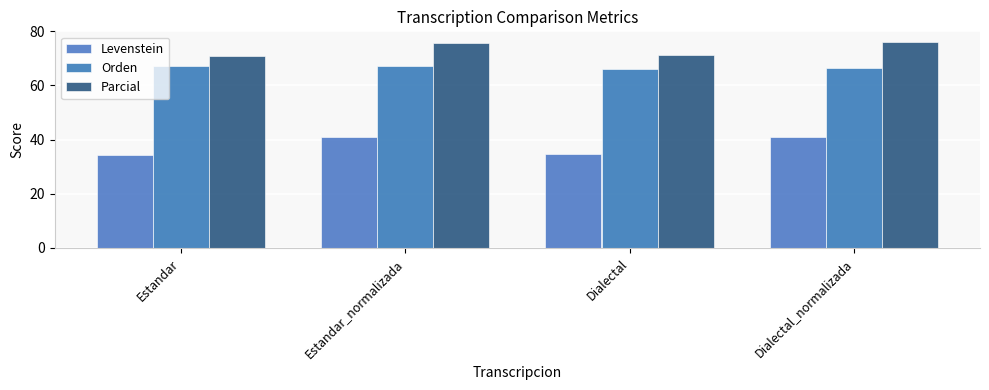

What are all the series names shown in the legend?

Levenstein, Orden, Parcial